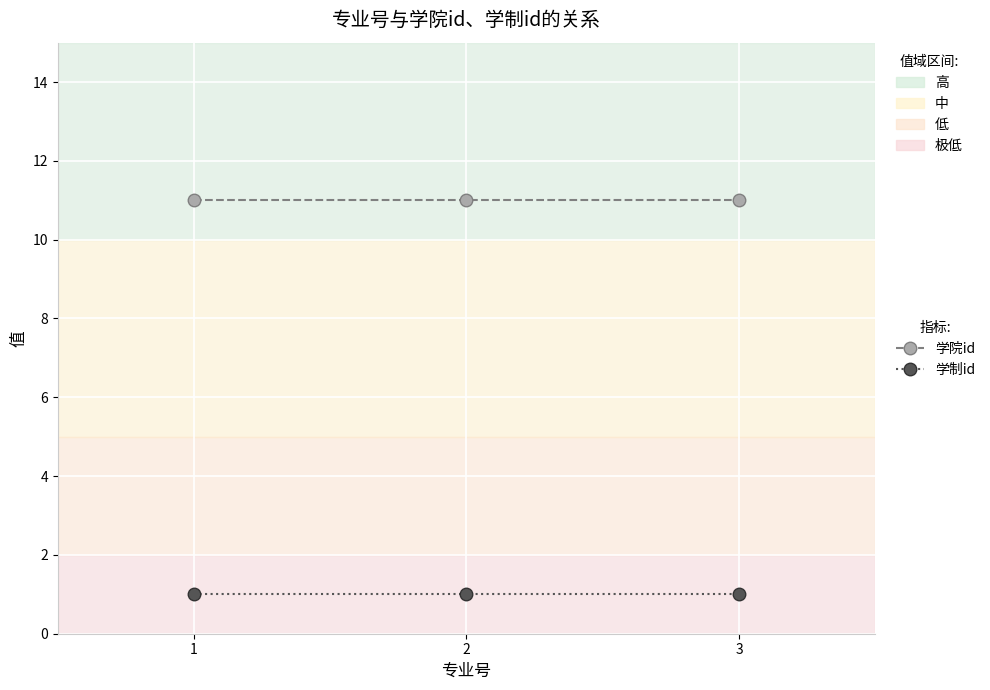

What is the sum of the 学院id values at 1 and 2?

22